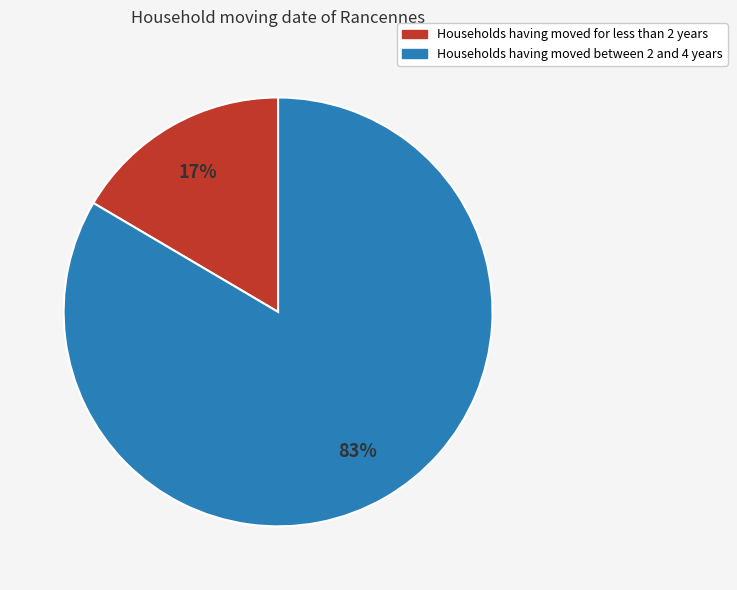

Is there any slice that represents more than half of the pie?

Yes